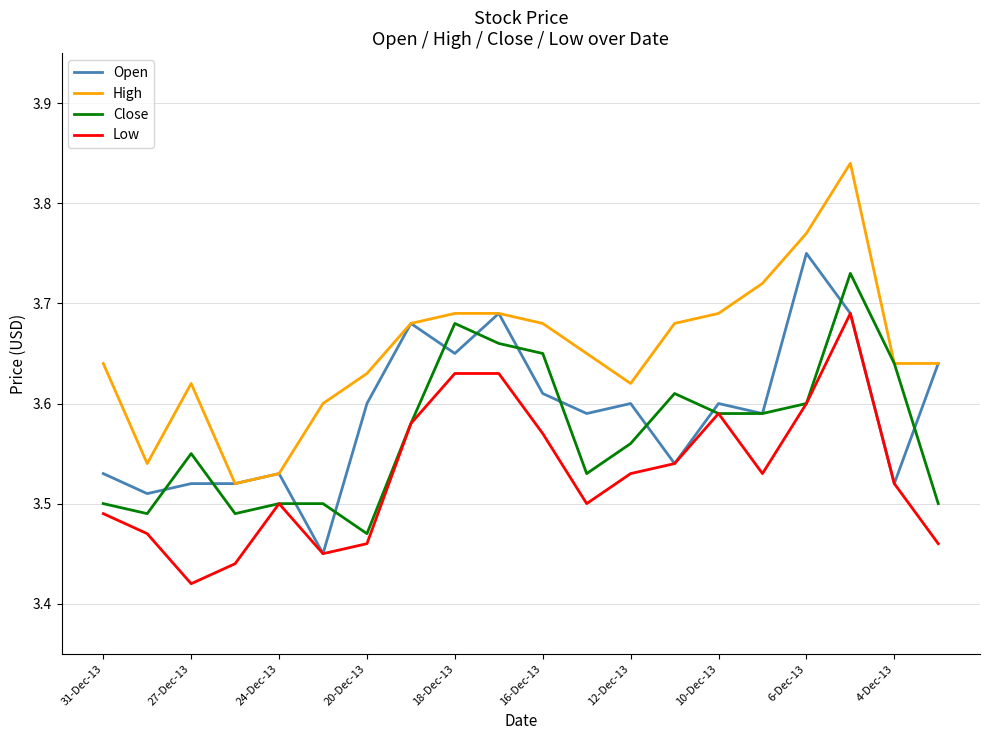

Which series has the largest total across all categories?

High